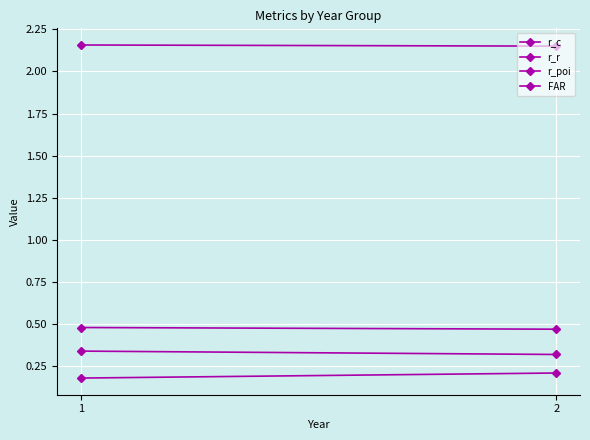

What value does the FAR series have at 2?

2.1